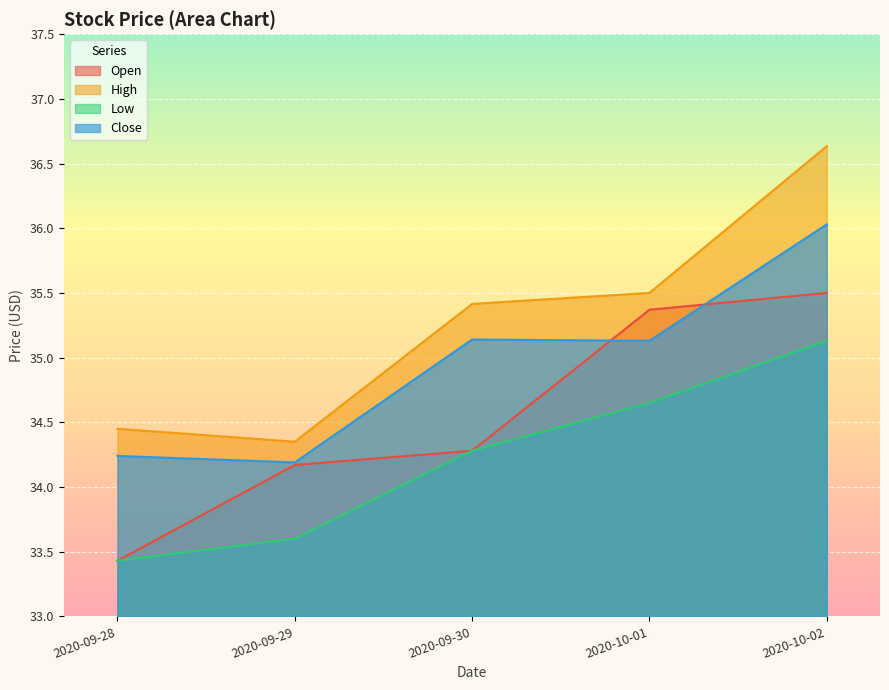

Is it true that Open equals 56.5 at 2020-09-29?

False